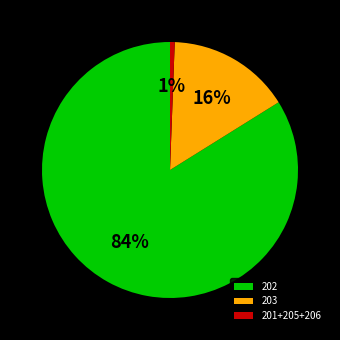

Rank the categories by value from highest to lowest.

202, 203, 201+205+206